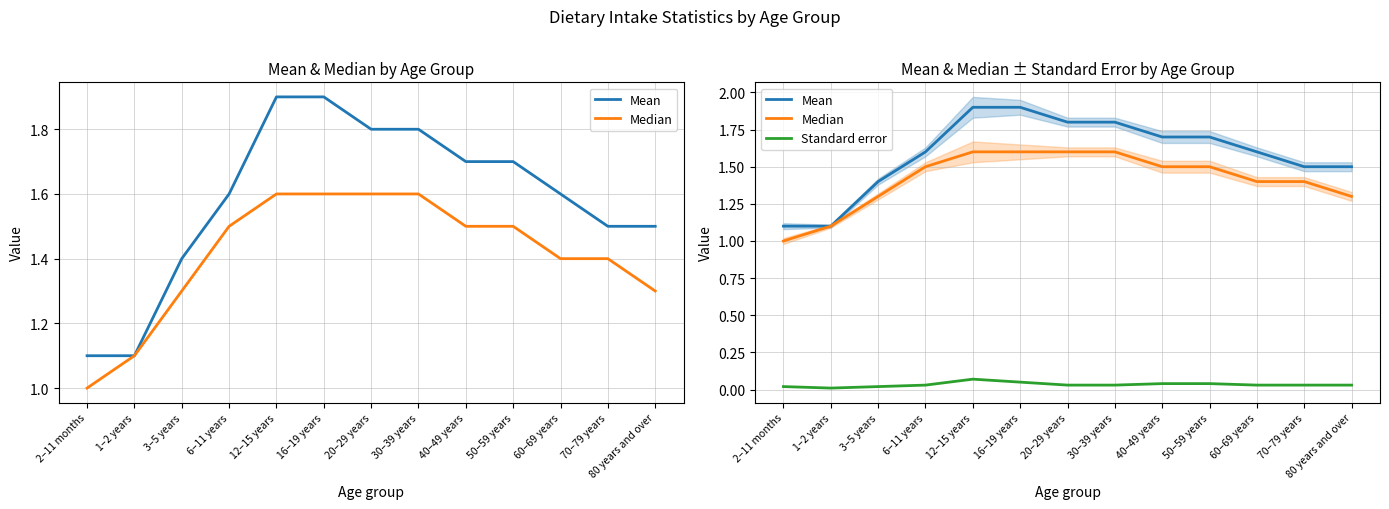

True or false: Standard error and Median cross at least once.

False